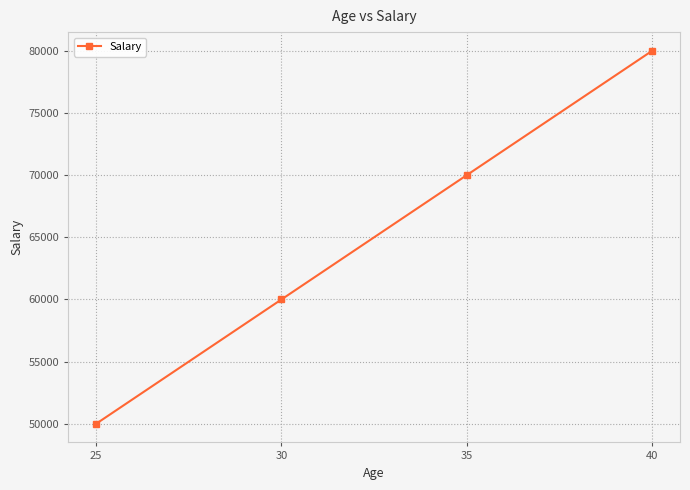

What is the difference between the values at 30 and 40?

20000